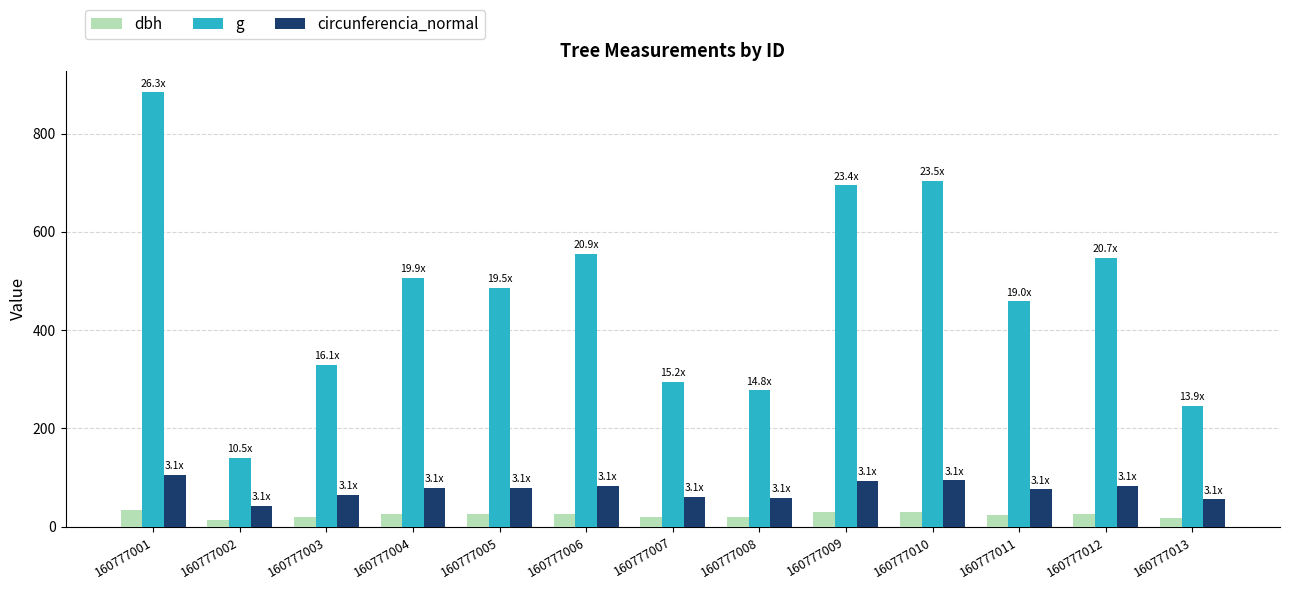

Is it true that circunferencia_normal equals 79.7 at 160777004?

True